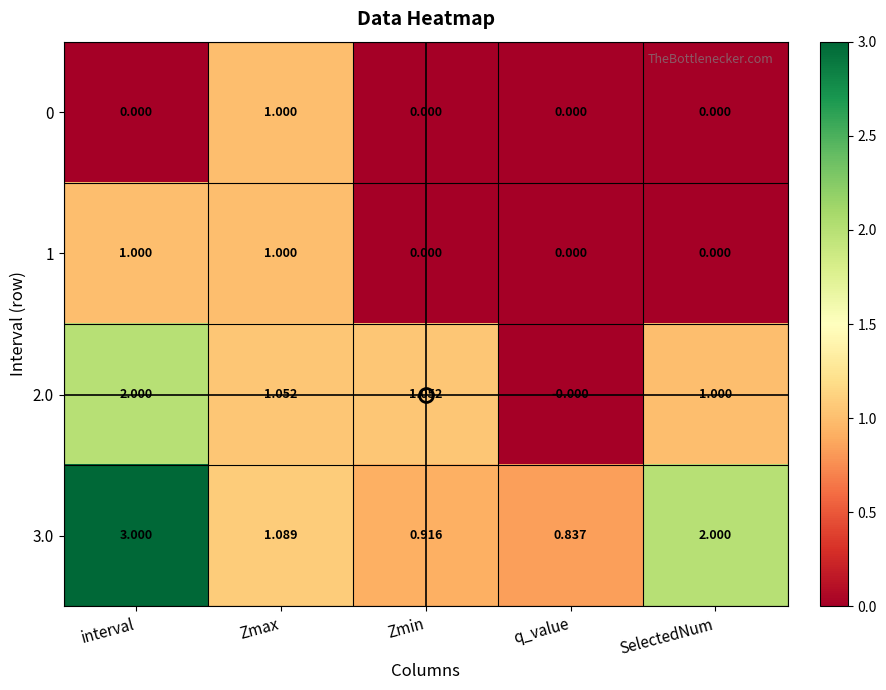

List the labels in order of 3.0 value, largest first.

interval, SelectedNum, Zmax, Zmin, q_value